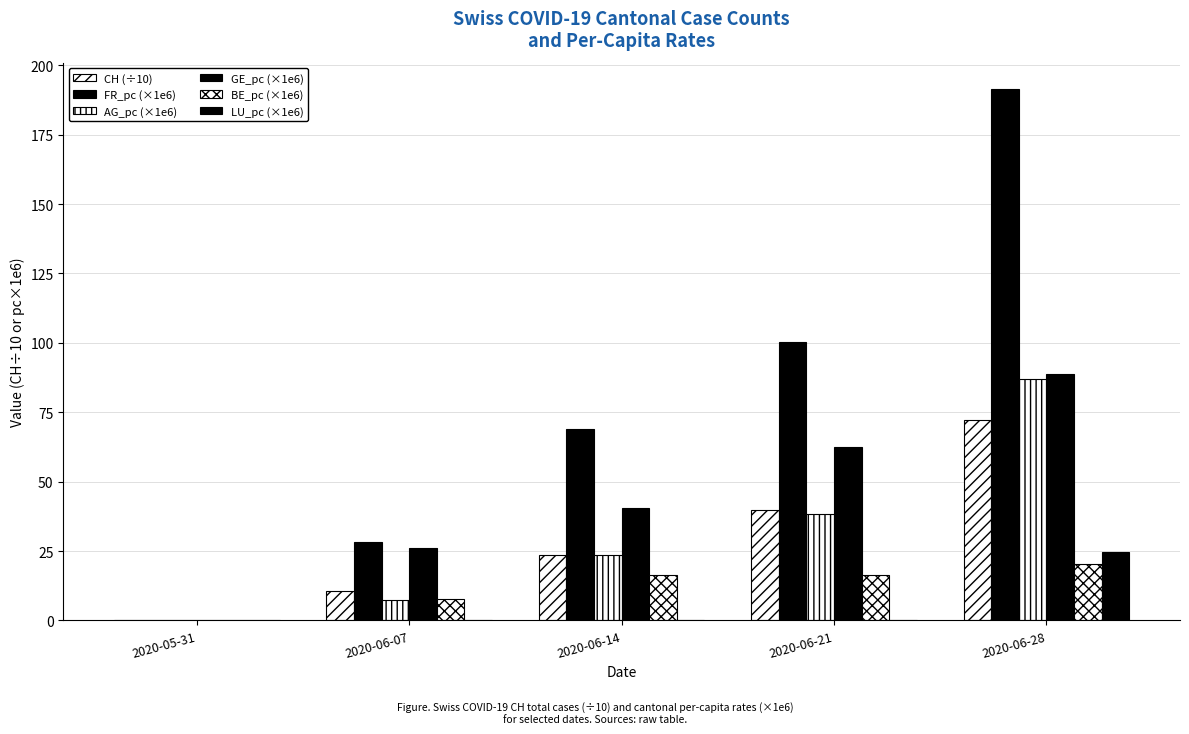

Which series has the widest spread of values?

FR_pc (×1e6)